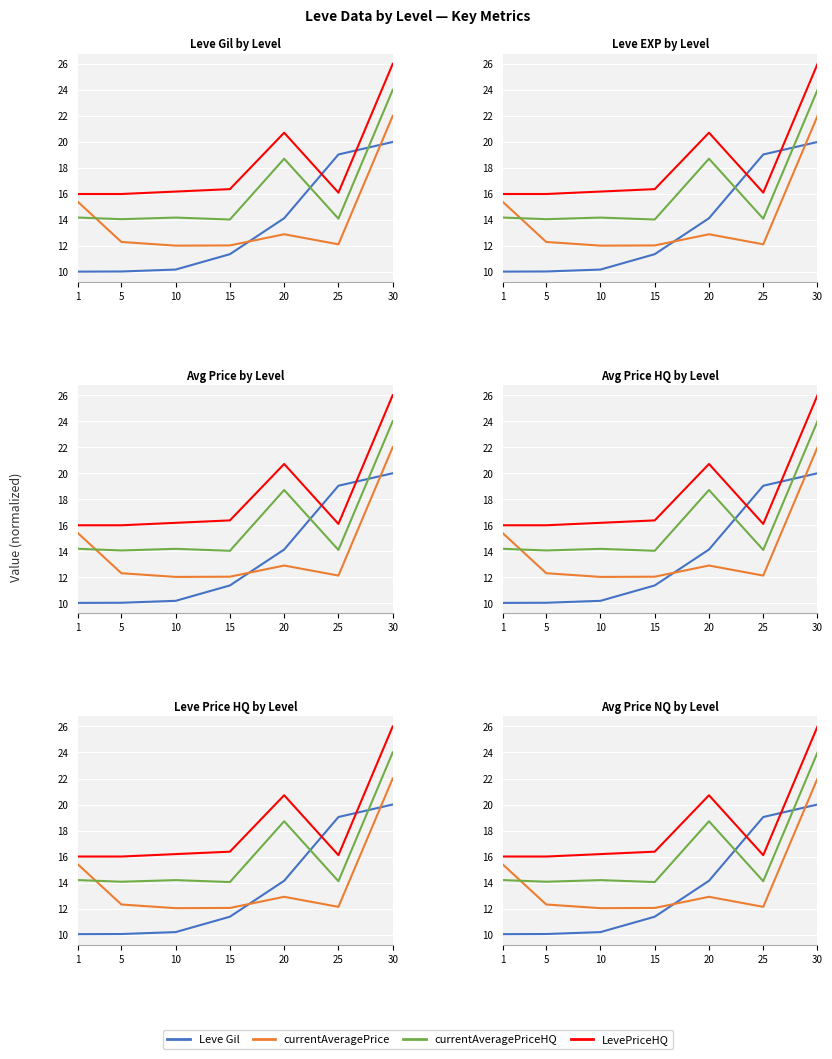

What is the average value of the currentAveragePriceHQ series?

16.2